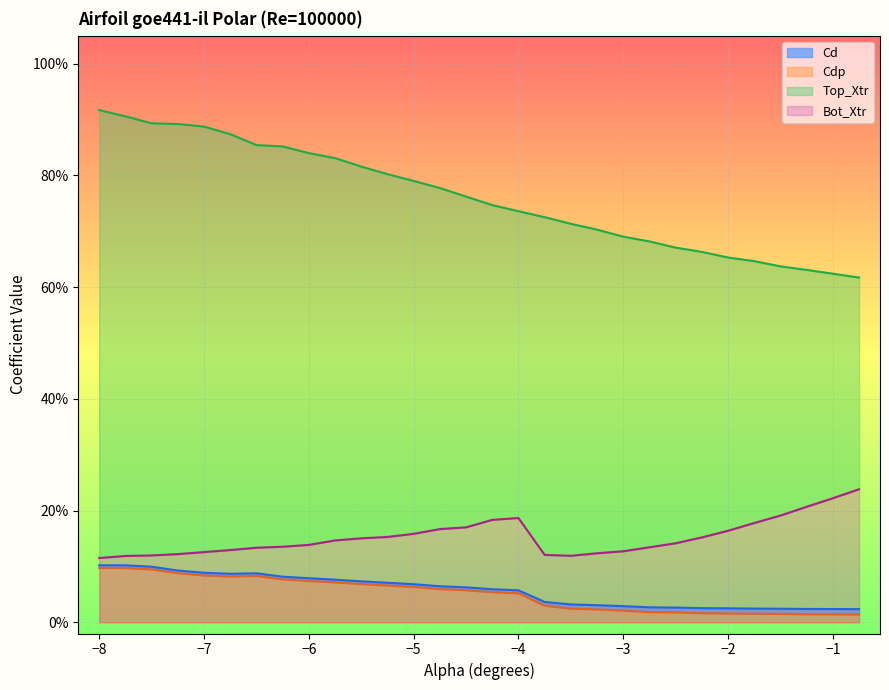

The Cl series shows 1.2 at -6.5. True or false?

False